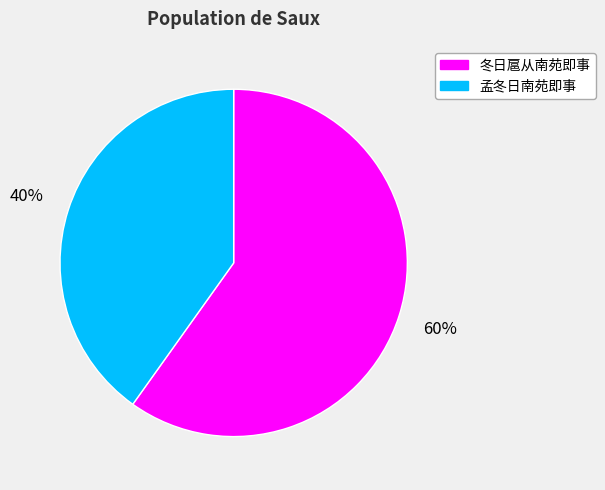

Does 孟冬日南苑即事 account for over 50% of the chart?

No